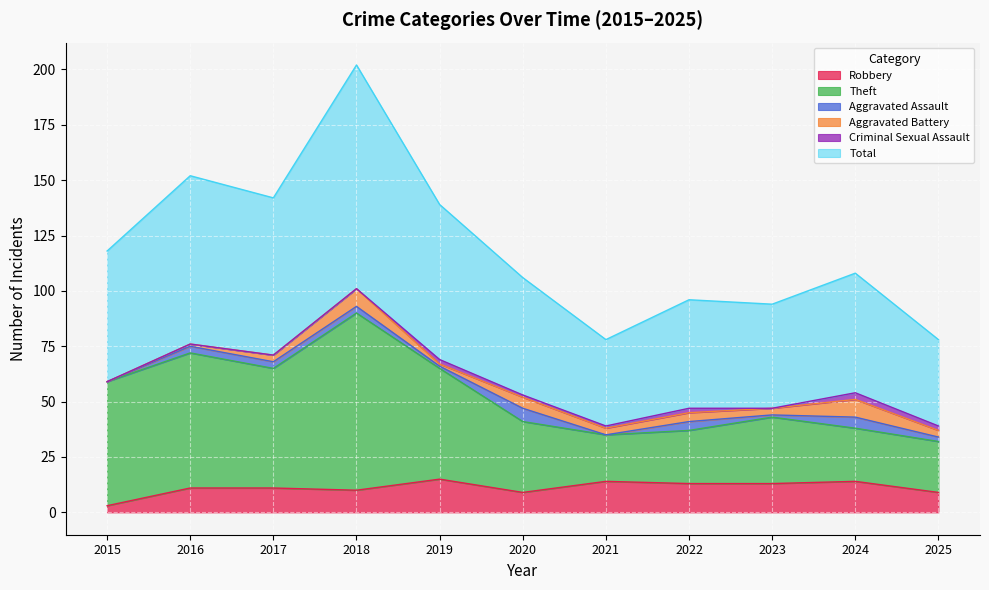

What is the difference between the highest and lowest values at 2017?

131